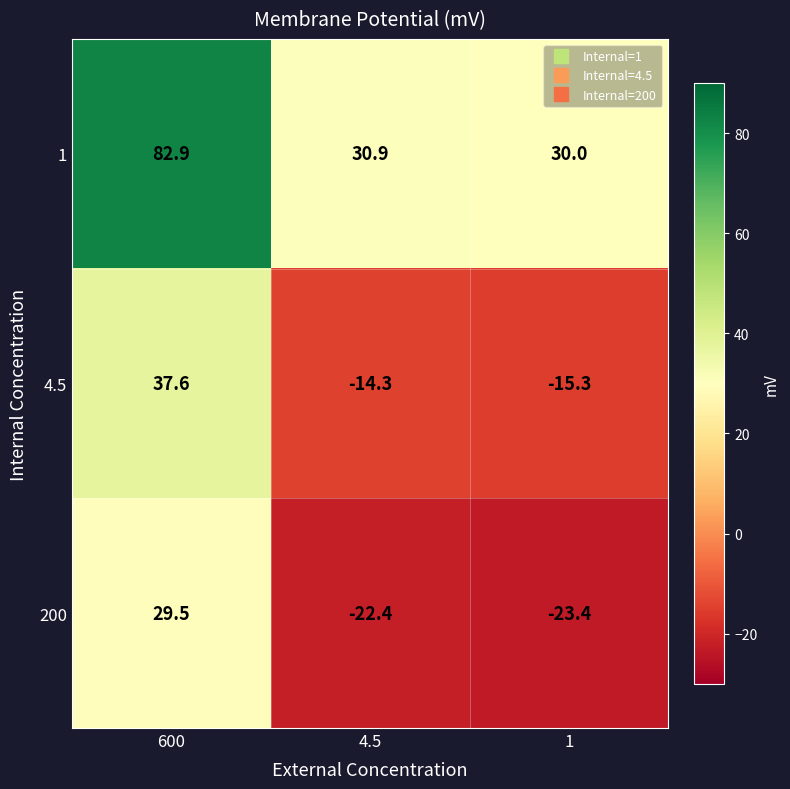

The value of 1 at 4.5 is 48.7. True or false?

False